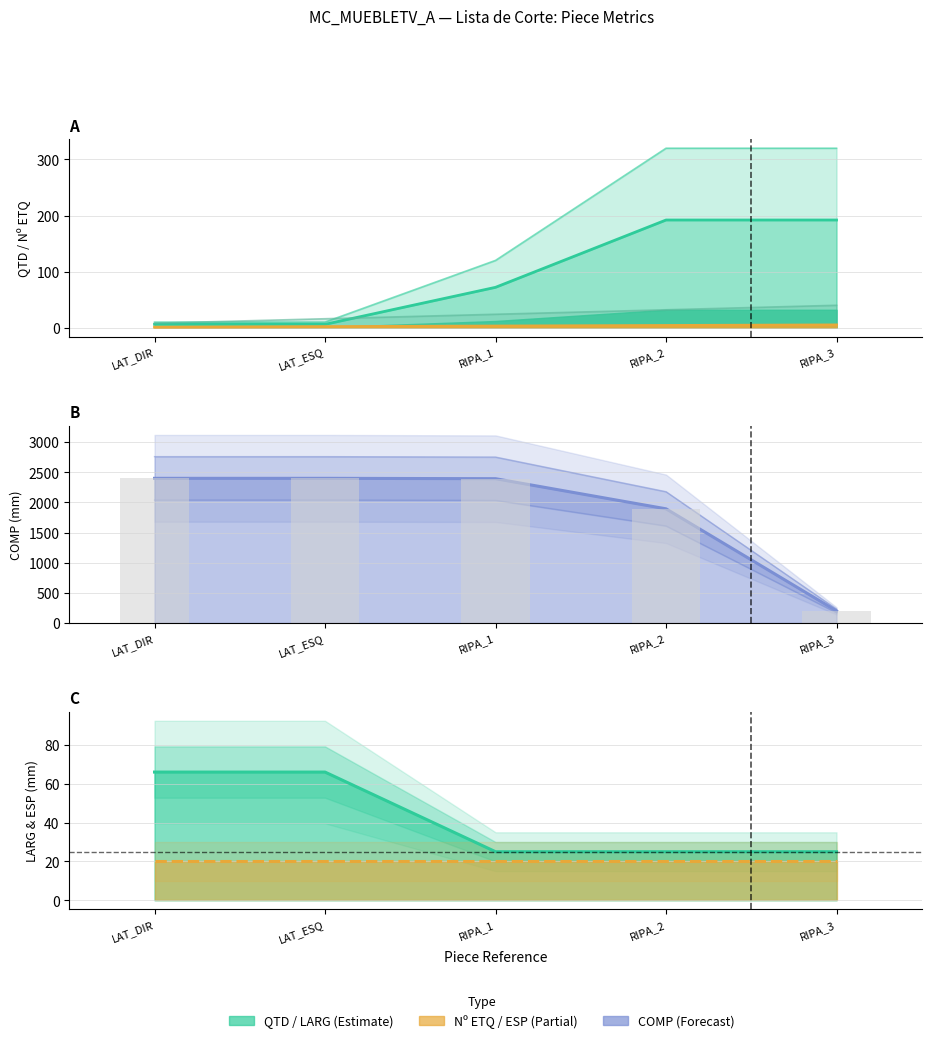

Are the bars horizontal?

No